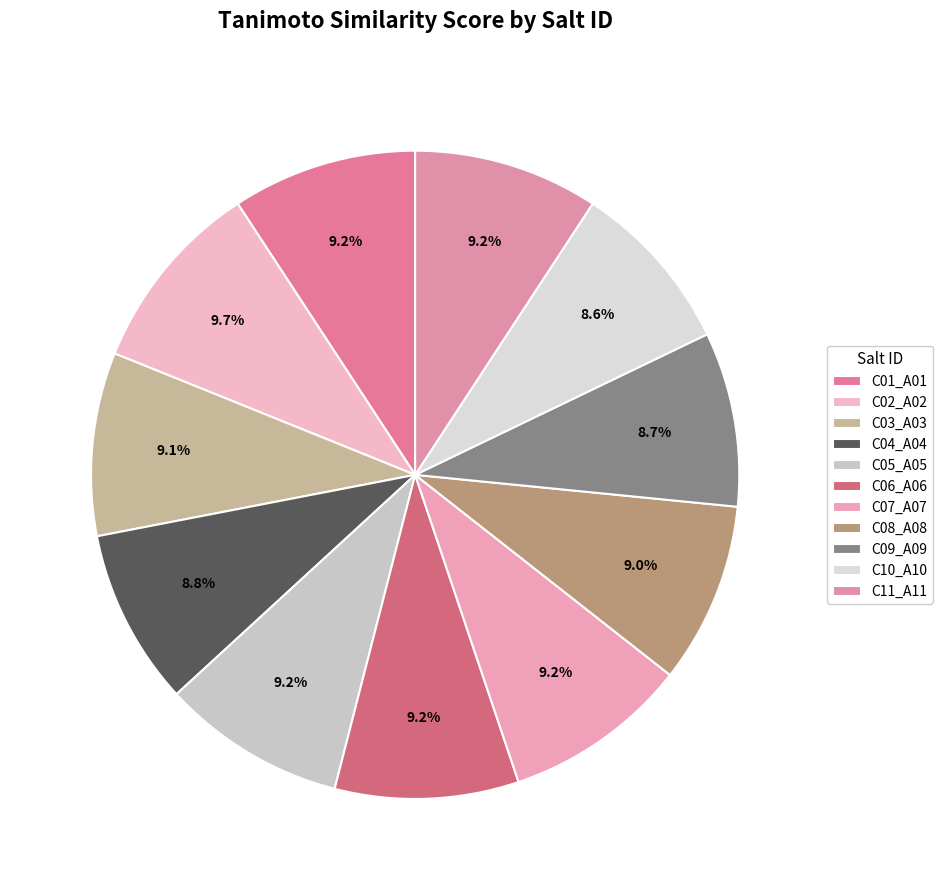

Rank the categories by value from lowest to highest.

C10_A10, C09_A09, C04_A04, C08_A08, C03_A03, C06_A06, C05_A05, C01_A01, C11_A11, C07_A07, C02_A02